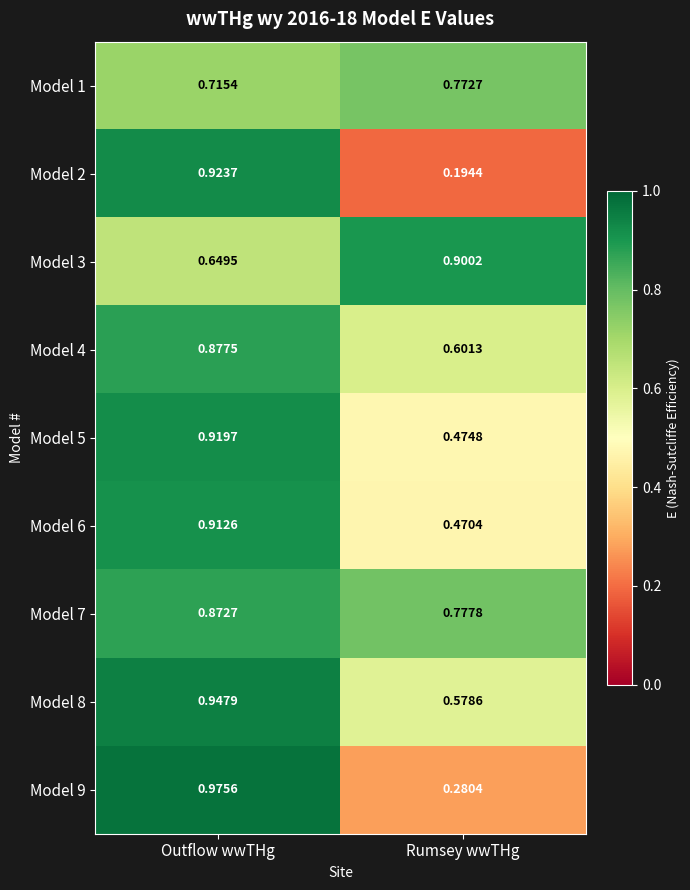

At how many categories does at least one series exceed 0?

2